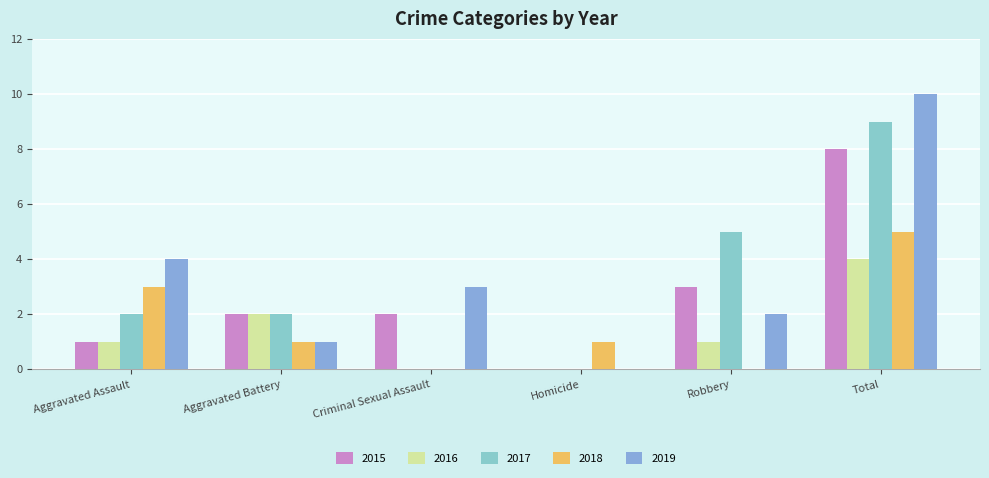

What is the label of the 4th bar from the right?

Criminal Sexual Assault